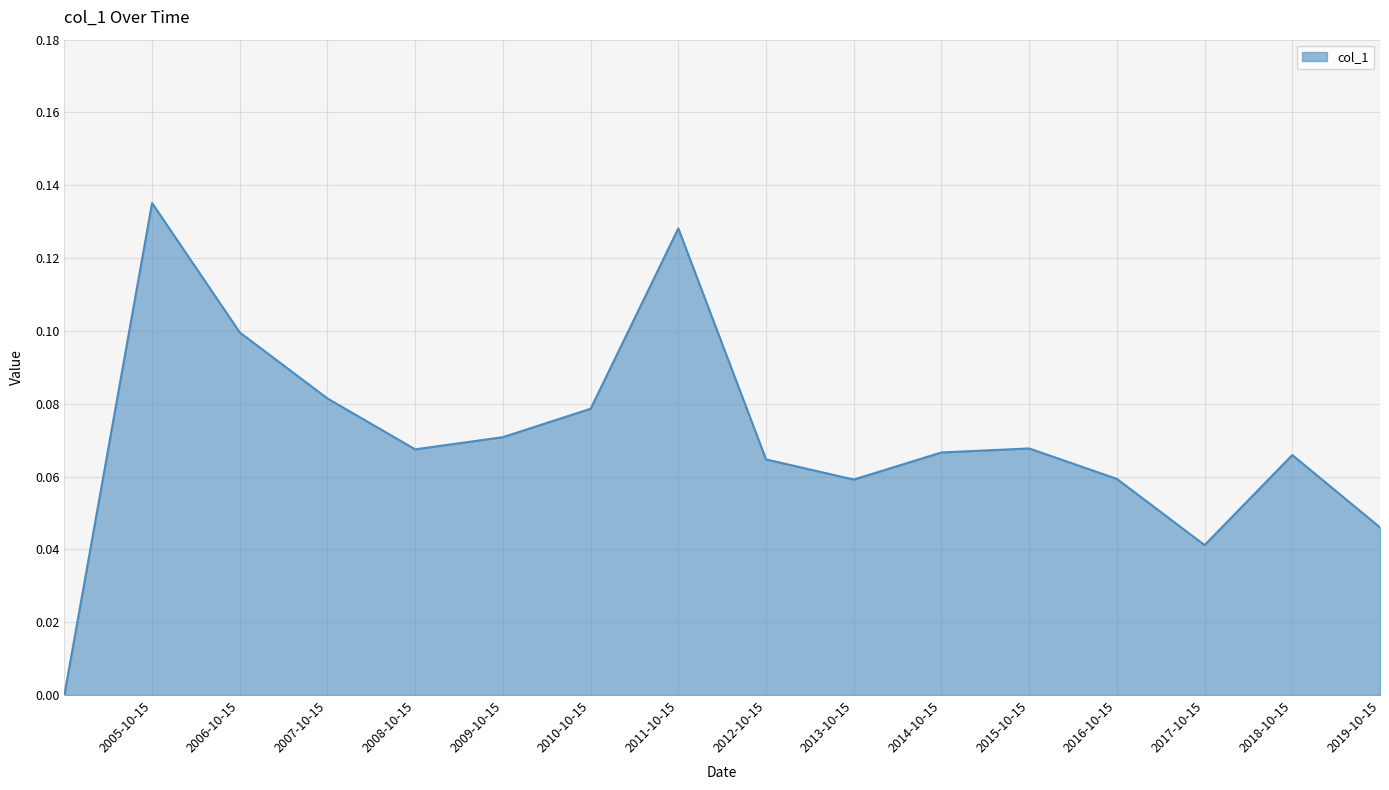

True or false: the data has more than 0 interior local peaks.

True